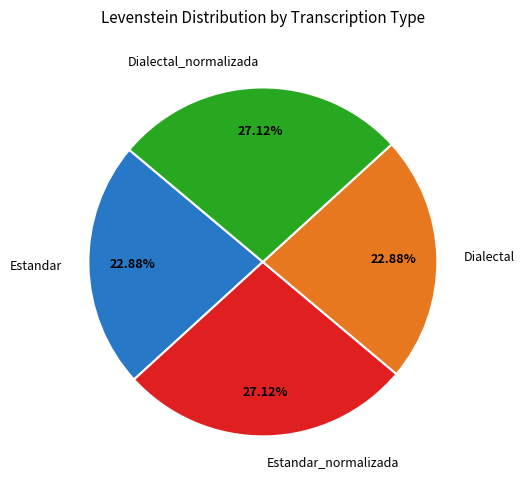

Is there any slice that represents more than half of the pie?

No